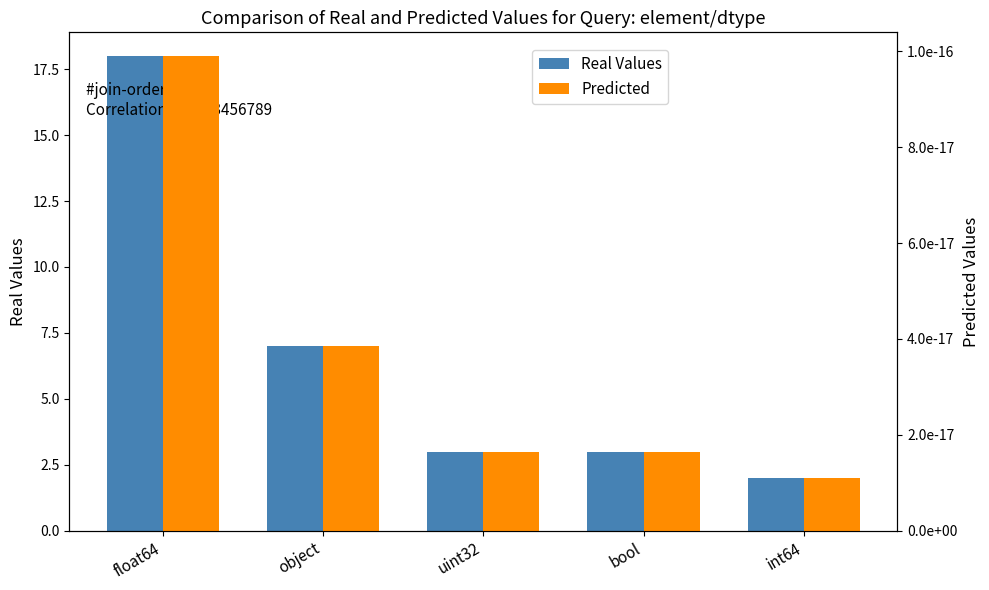

At which label does Real Values reach its peak?

float64